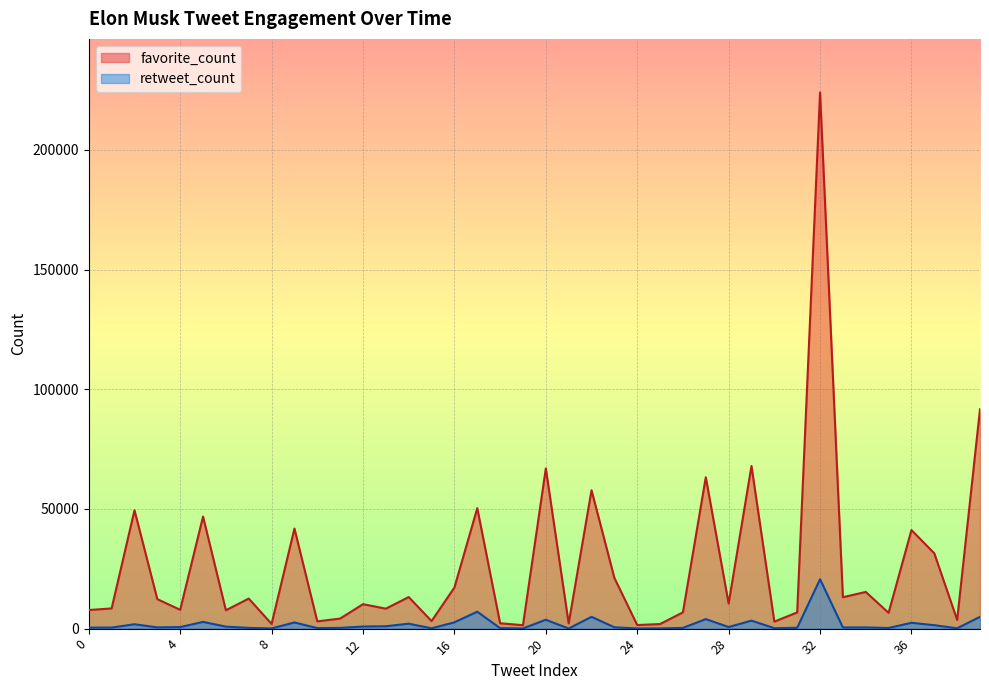

Between 2 and 33, which is larger?

2